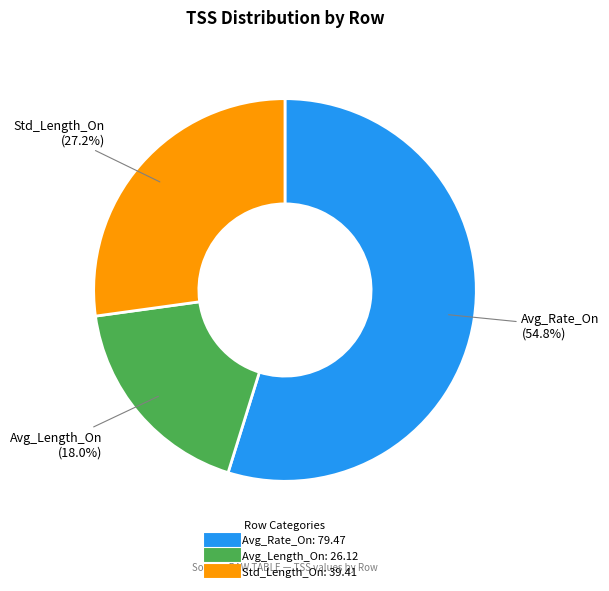

How many slices are in this pie chart?

3